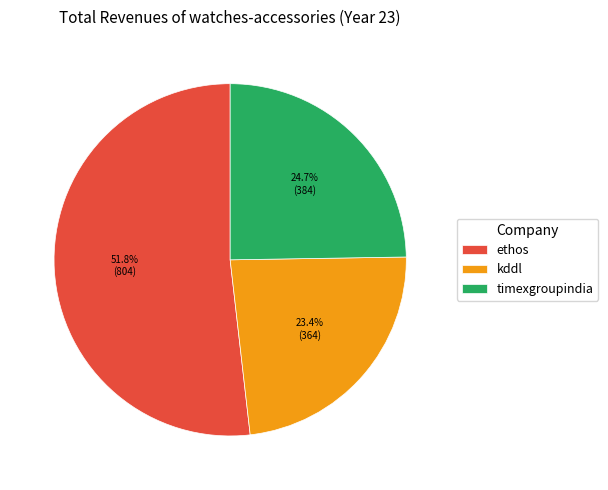

Is the sum of timexgroupindia and kddl greater than half?

No